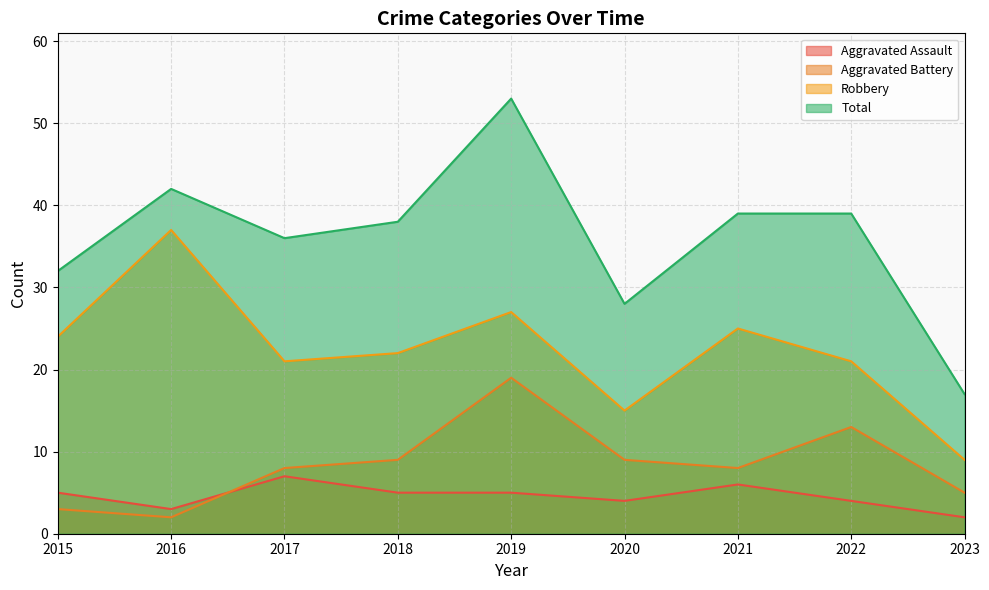

How many data points does each series have?

9